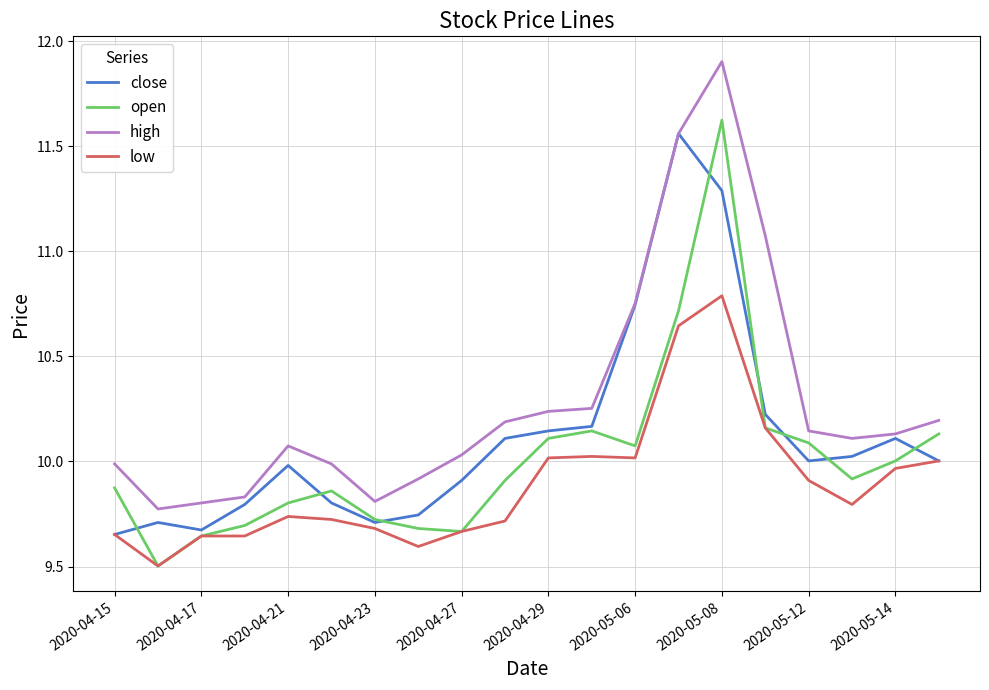

Which series has the widest spread of values?

high